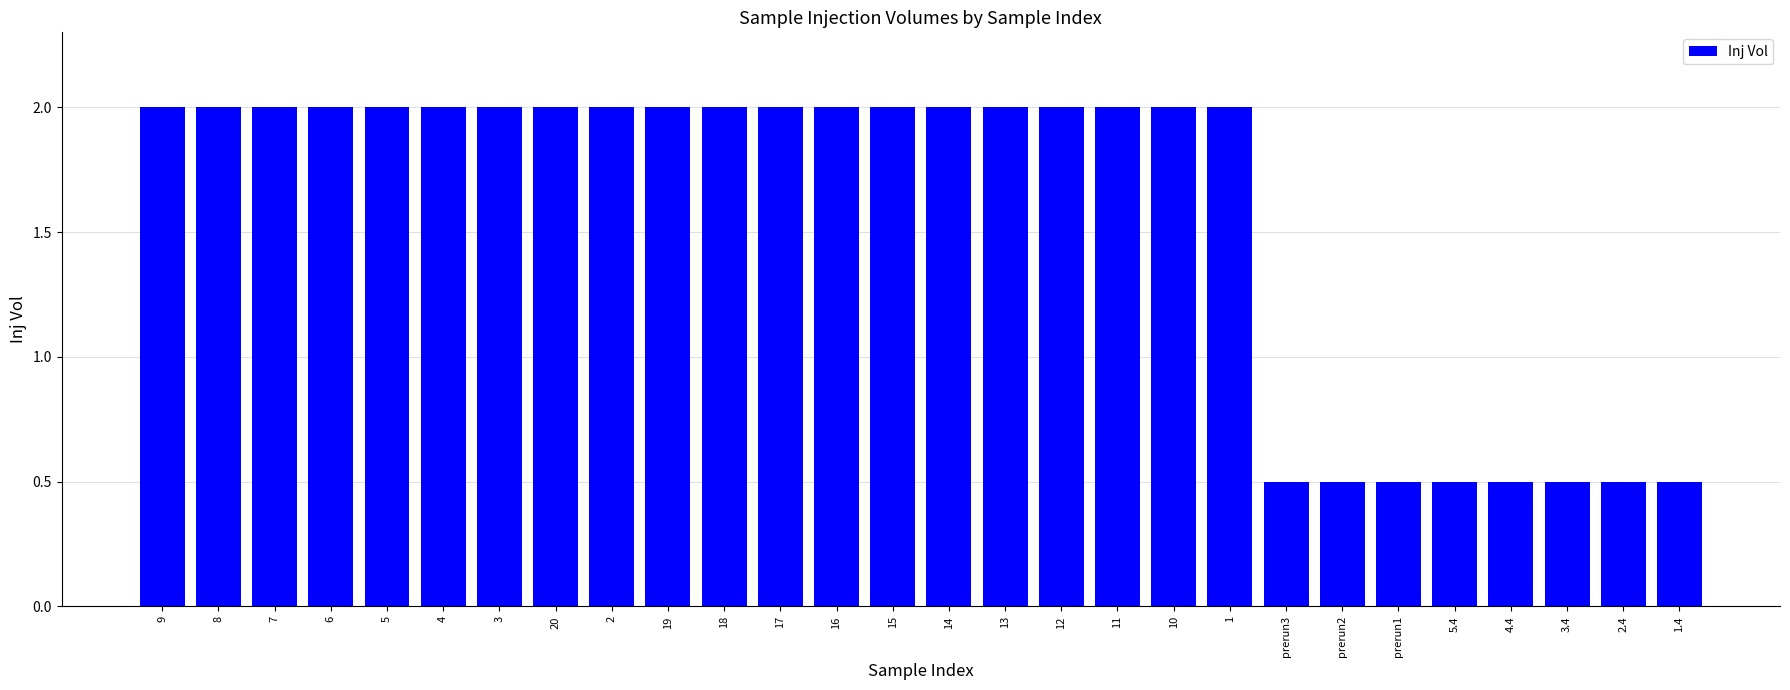

What is the change in value from 14 to 5.4?

-1.5